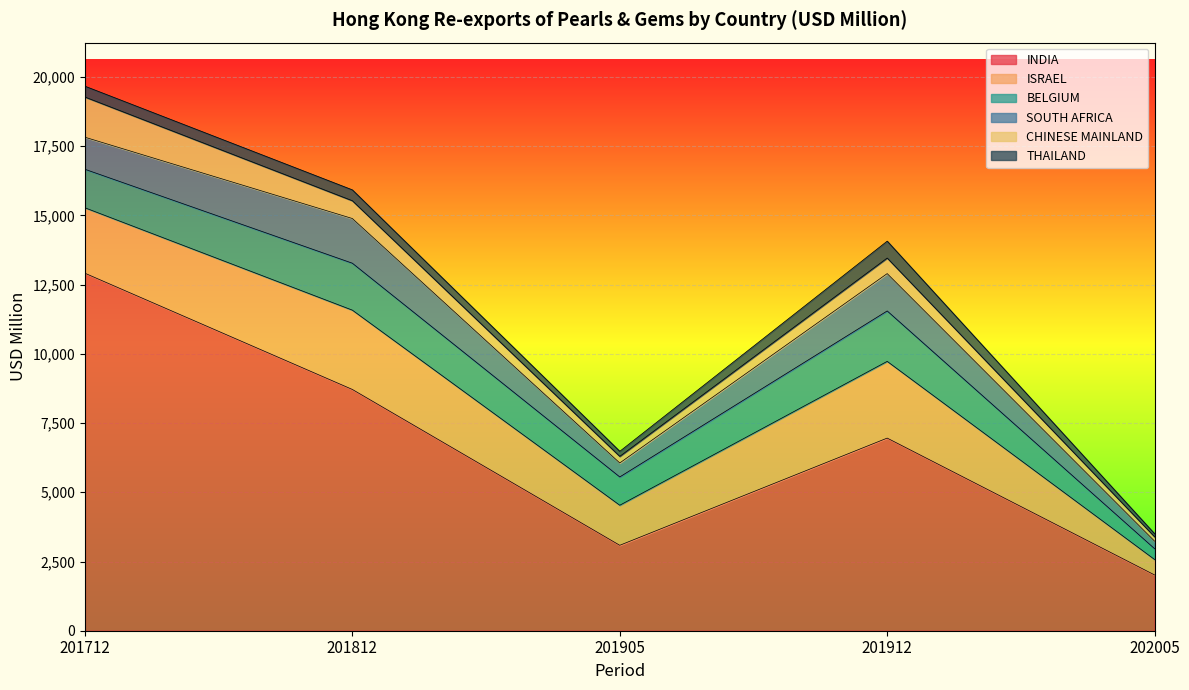

List the labels in order of ISRAEL value, smallest first.

202005, 201905, 201712, 201912, 201812